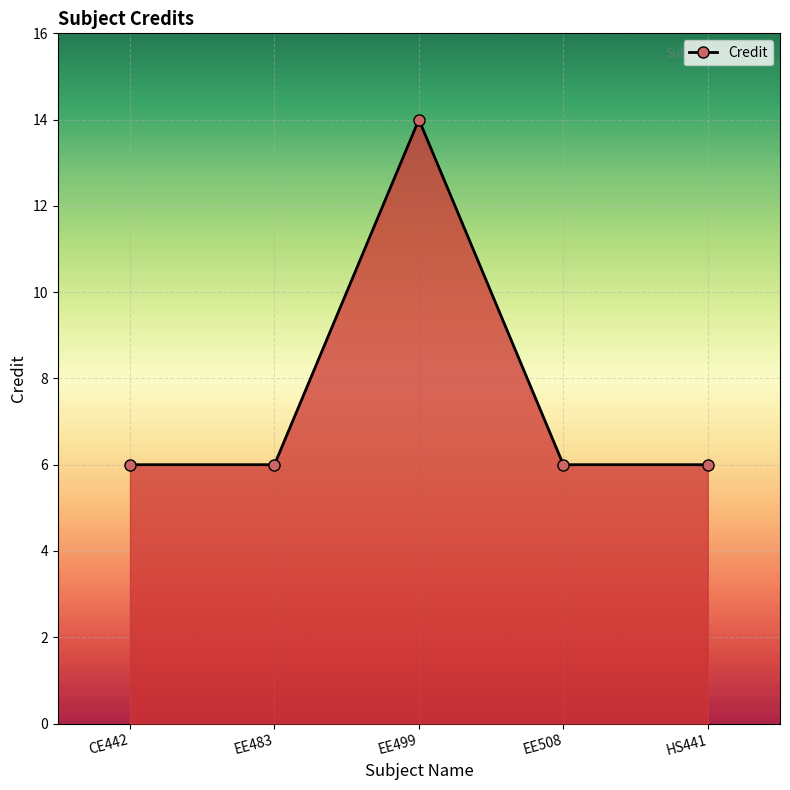

True or false: there are more than 0 points higher than both neighbors.

True